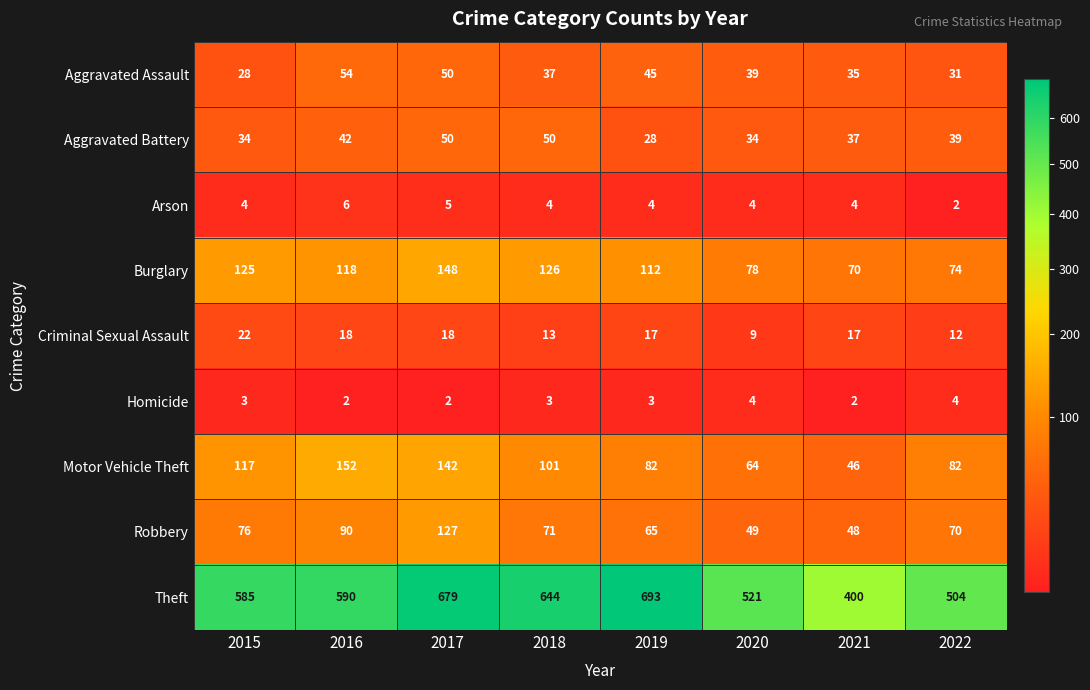

What is the sum of all Homicide values?

23